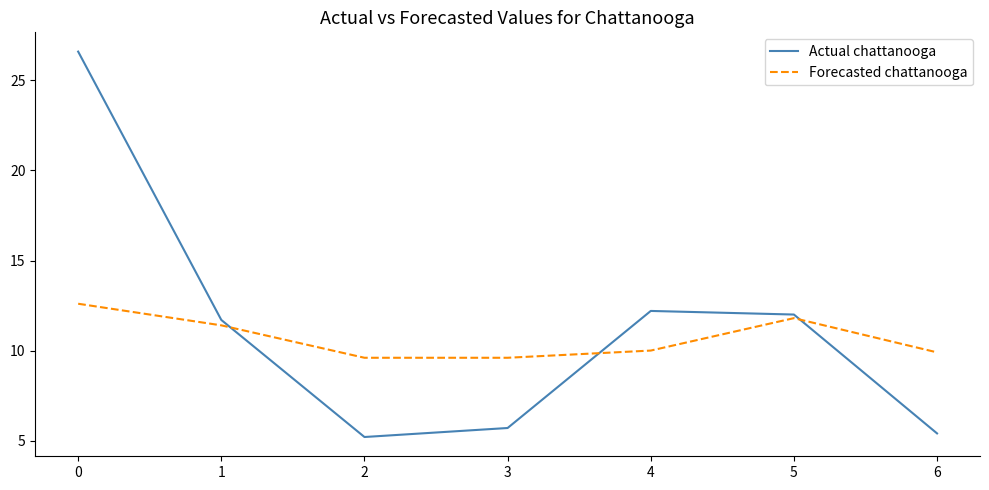

Count the number of data series in this chart.

2